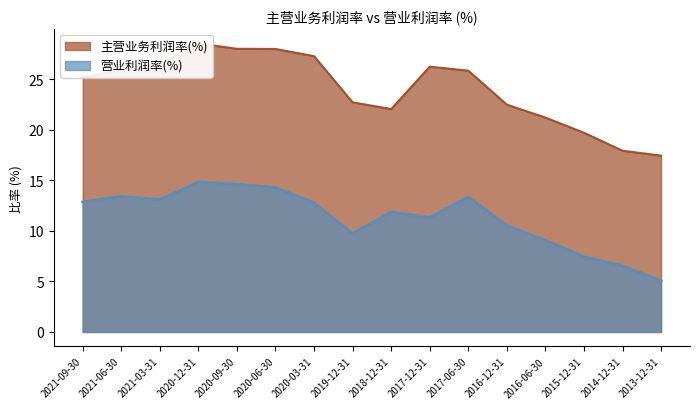

What is the difference between the 营业利润率(%) values at 2020-03-31 and 2017-12-31?

1.5